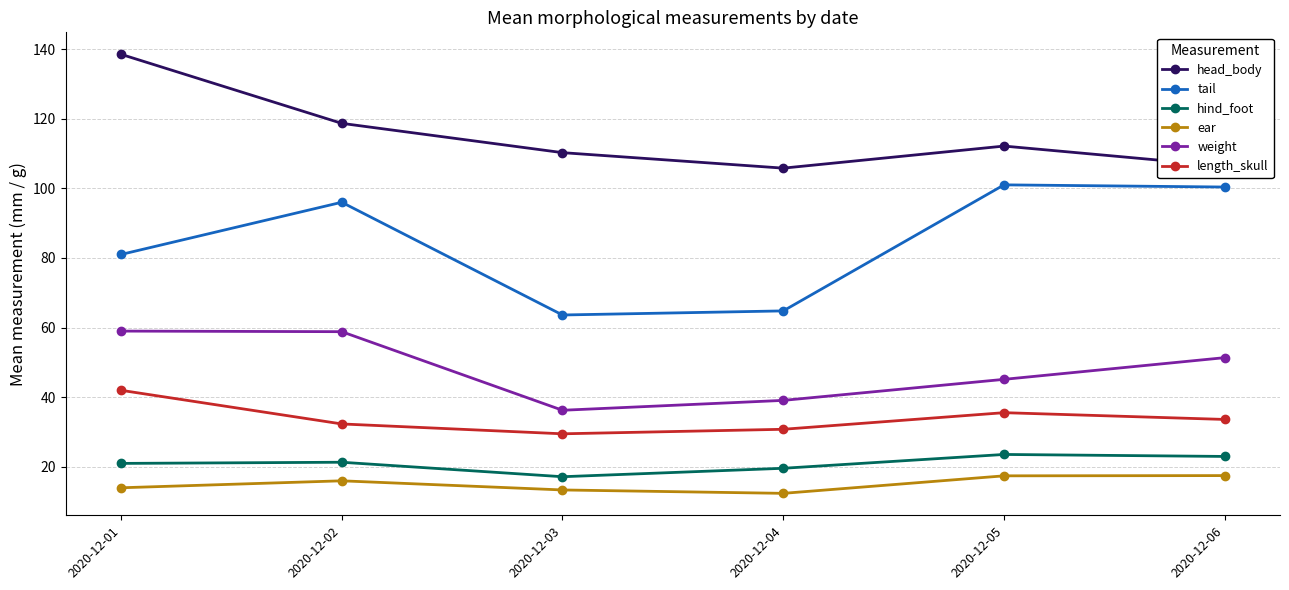

True or false: head_body and ear intersect in this chart.

False